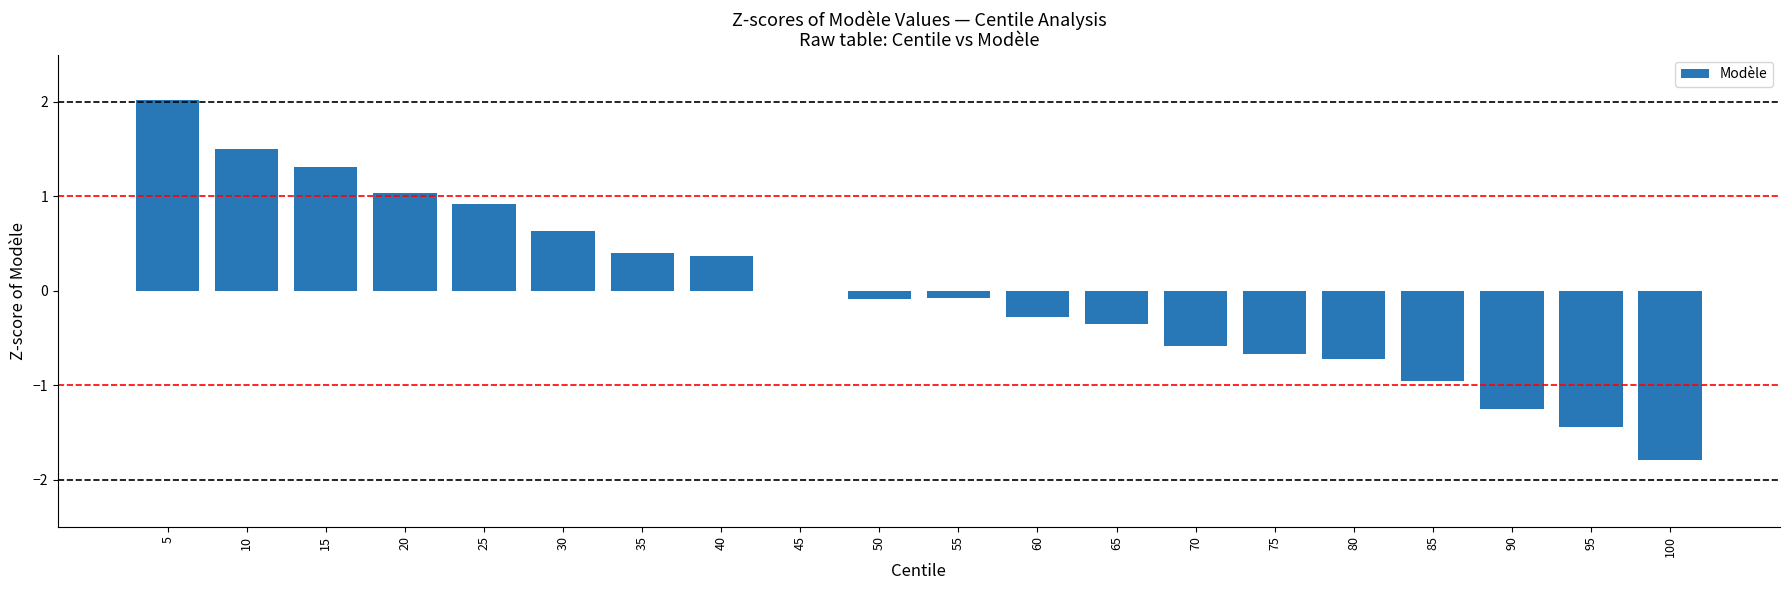

Where is the data nearest to the value 0?

45